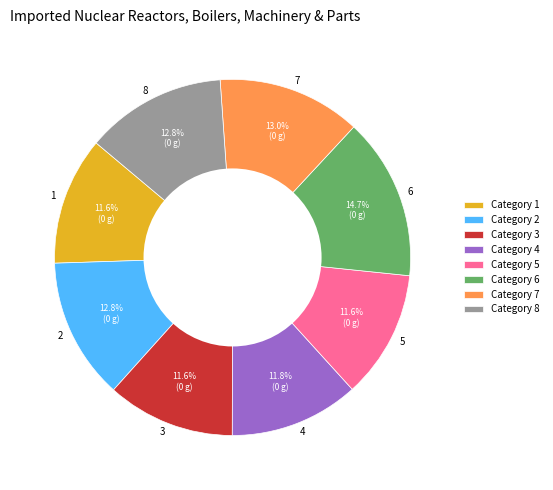

How many segments does this pie chart have?

8